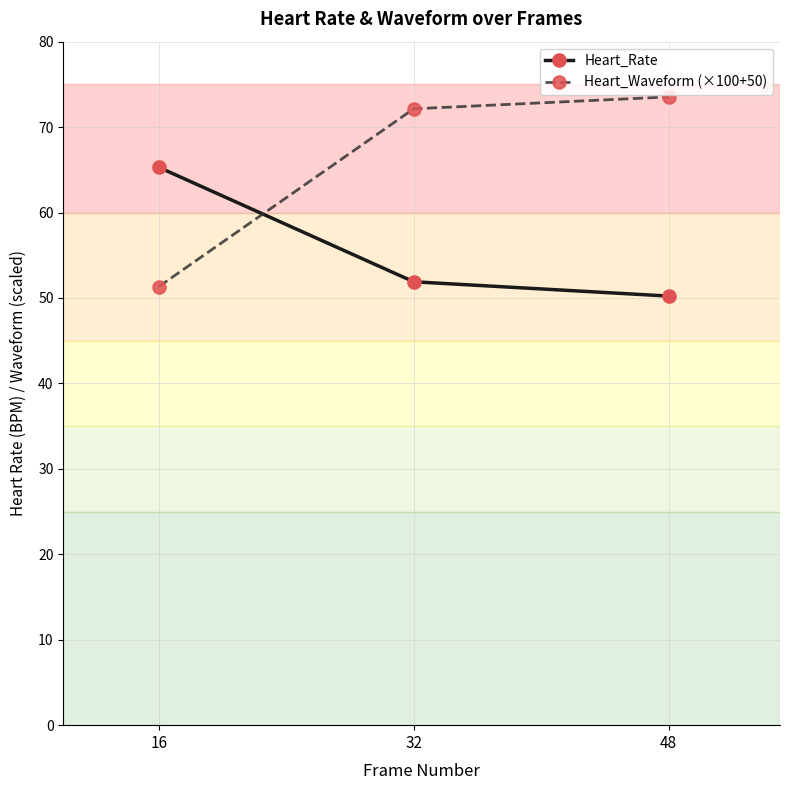

What is the sum of the Heart_Waveform (×100+50) values at 16 and 48?

124.9